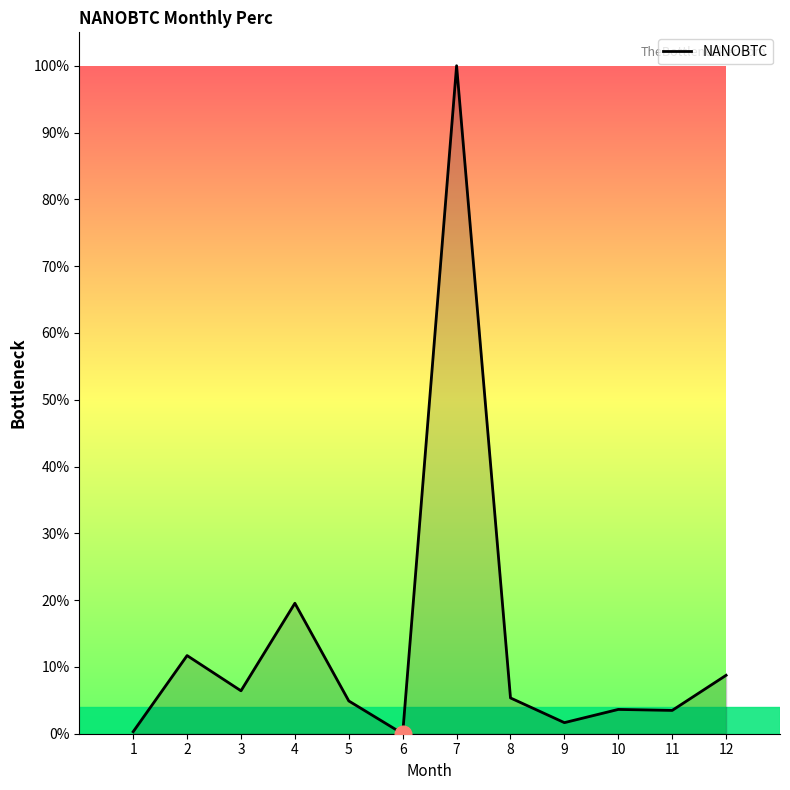

What is the difference between the maximum and minimum values?

100.0